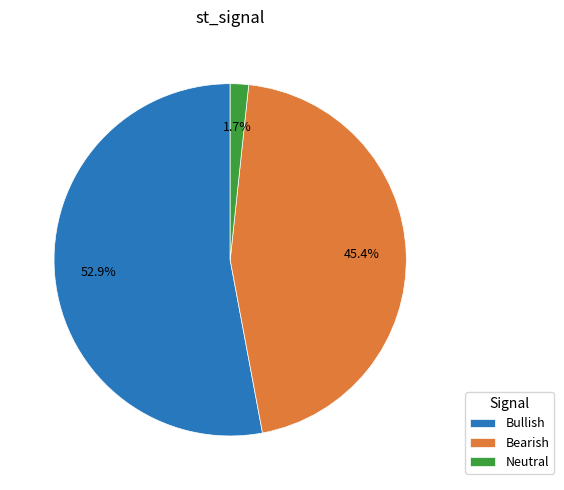

To the nearest percent, what is the average slice percentage?

33%